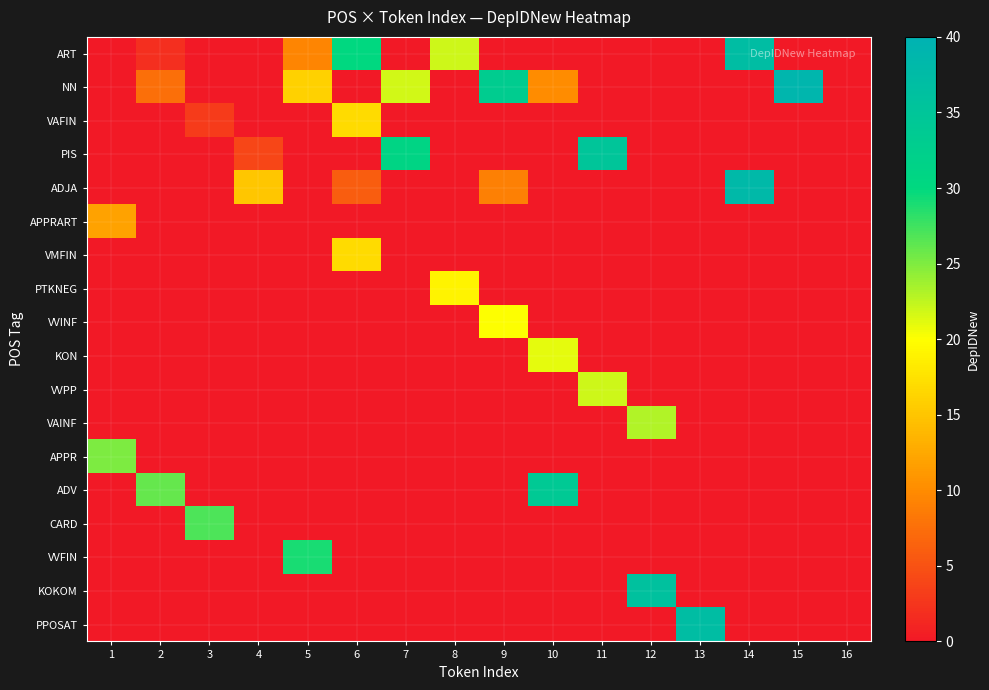

What is the spread (max minus min) of values at 1?

25.0